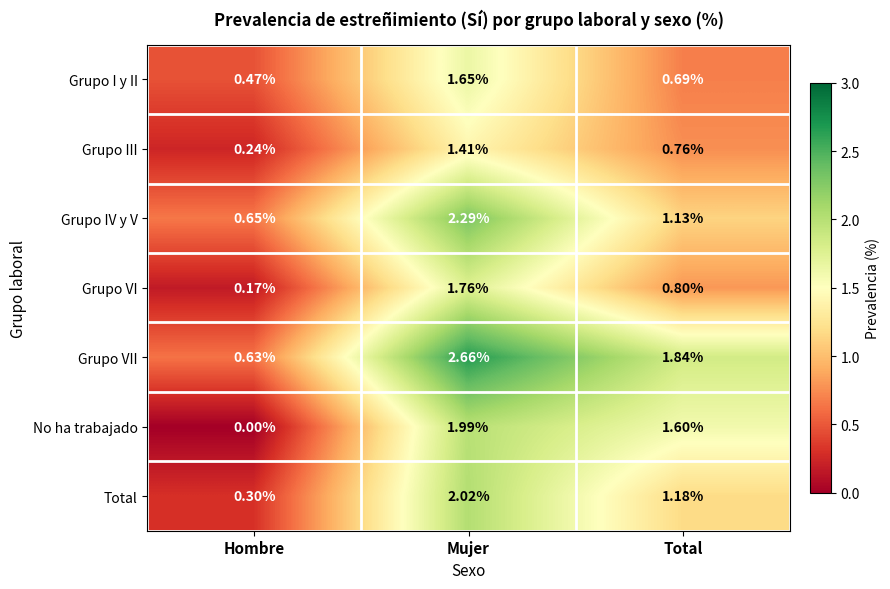

At Mujer, list the series in order from largest to smallest.

Grupo VII, Grupo IV y V, Total, No ha trabajado, Grupo VI, Grupo I y II, Grupo III